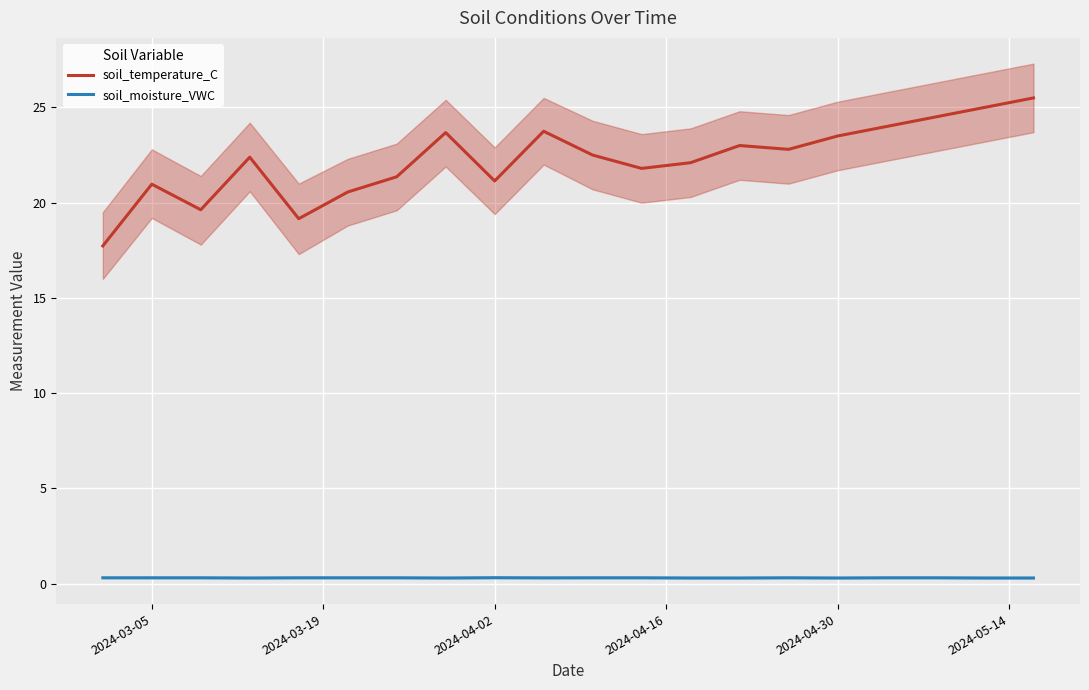

Reading right to left, list all the values displayed in this chart.

soil_temperature_C: 25.5	25.0	24.5	24.0	23.5	22.8	23.0	22.1	21.8	22.5	23.8	21.1	23.7	21.4	20.6	19.2	22.4	19.6	21.0	17.7
soil_moisture_VWC: 0.3	0.3	0.3	0.3	0.3	0.3	0.3	0.3	0.3	0.3	0.3	0.3	0.3	0.3	0.3	0.3	0.3	0.3	0.3	0.3